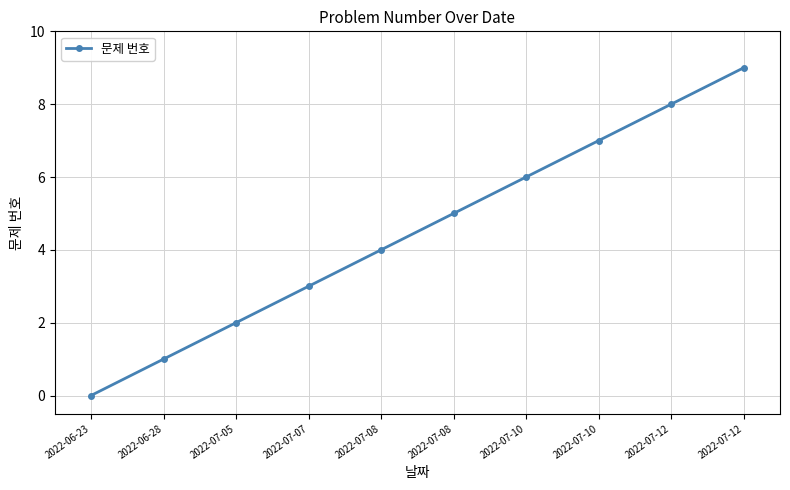

What is the label of the 1st point from the left?

2022-06-23